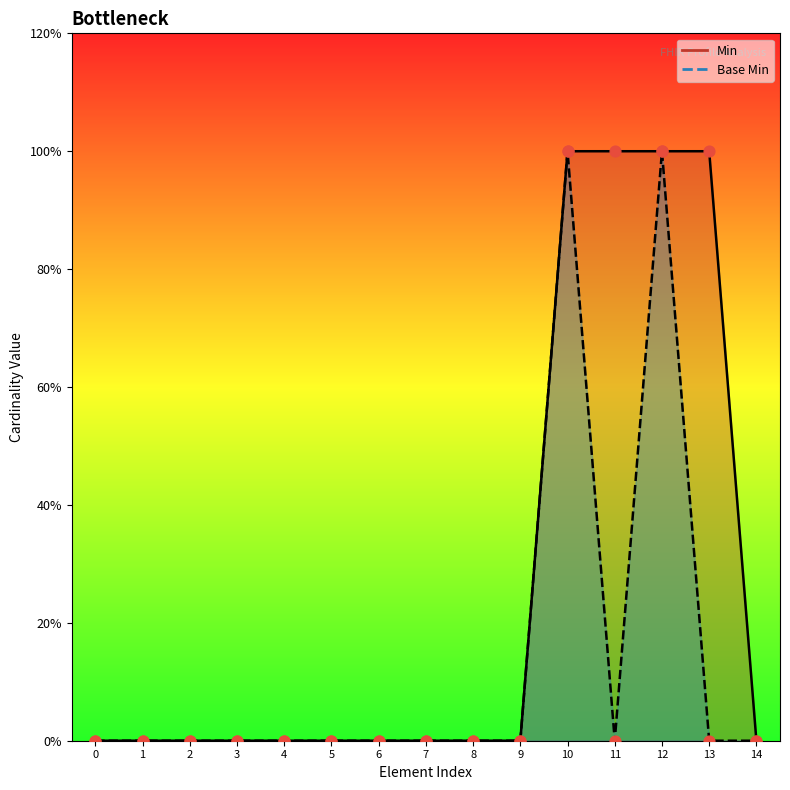

Which series has the largest Y range (max minus min)?

Min